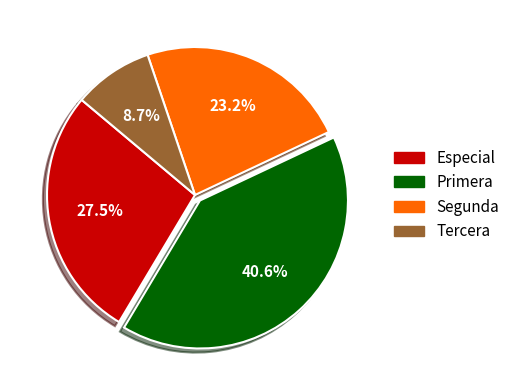

Rank the categories by value from highest to lowest.

Primera, Especial, Segunda, Tercera